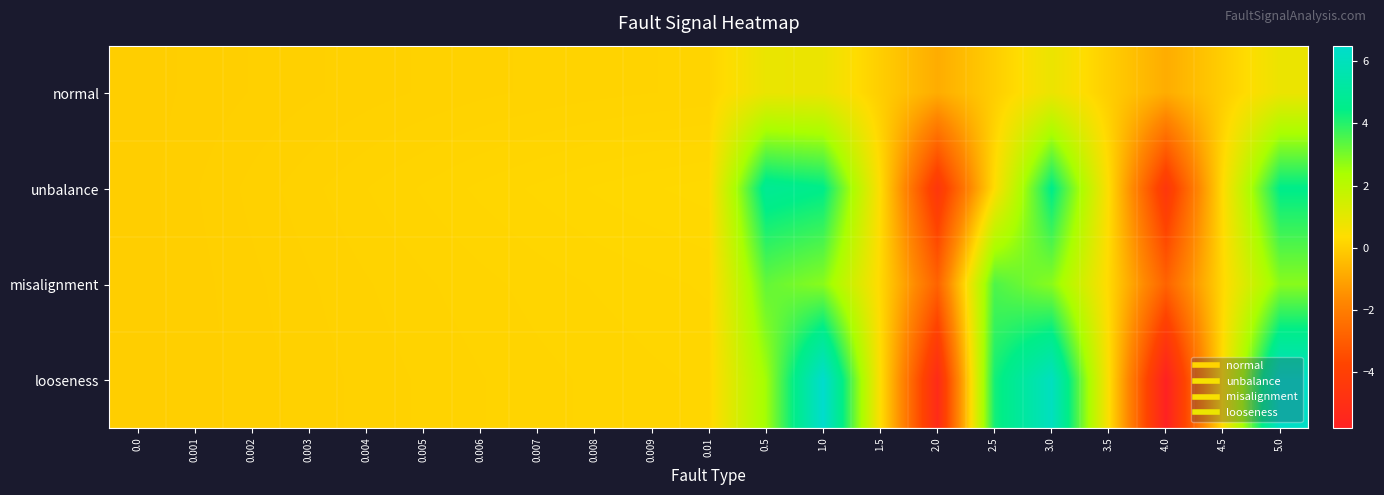

At how many categories does at least one series exceed 3?

5